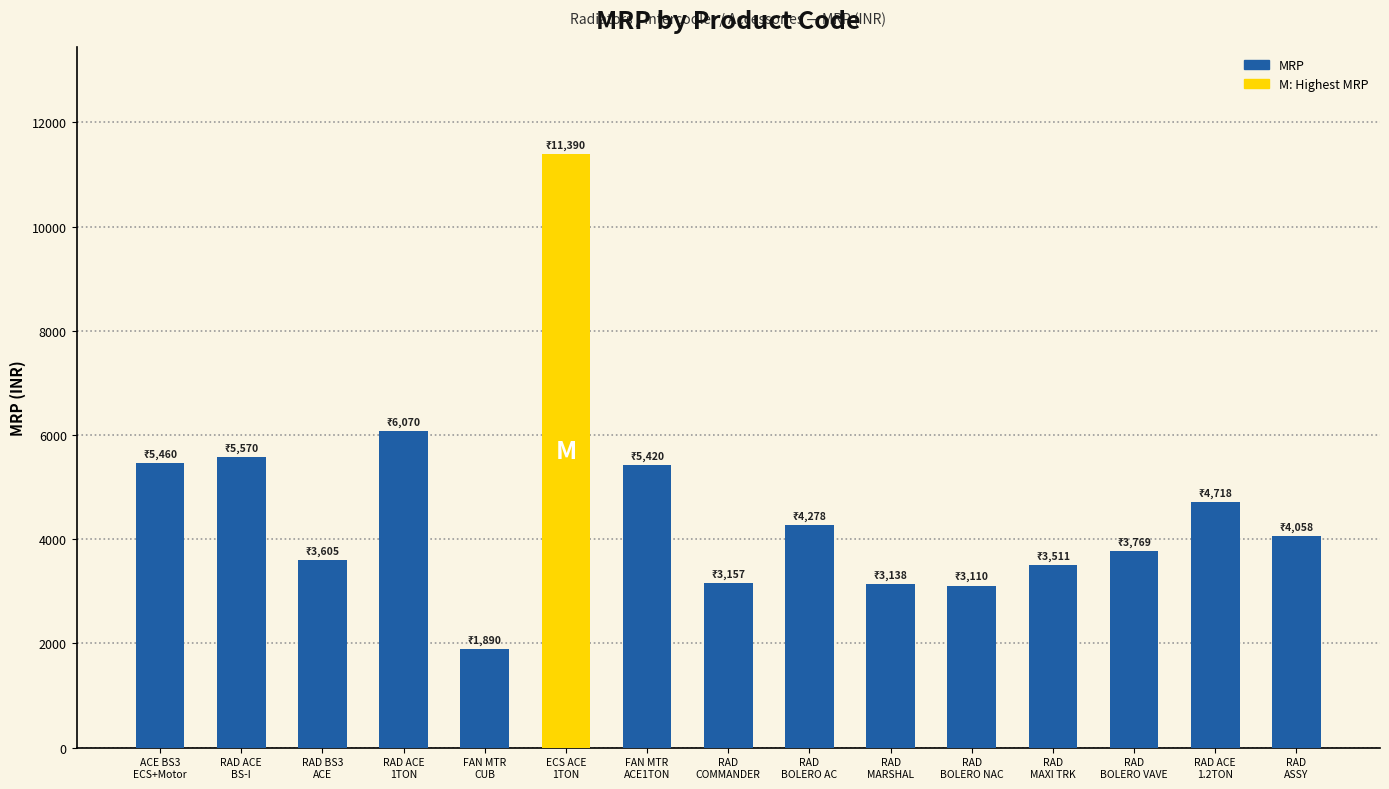

What is the label of the 10th bar from the left?

RAD
MARSHAL